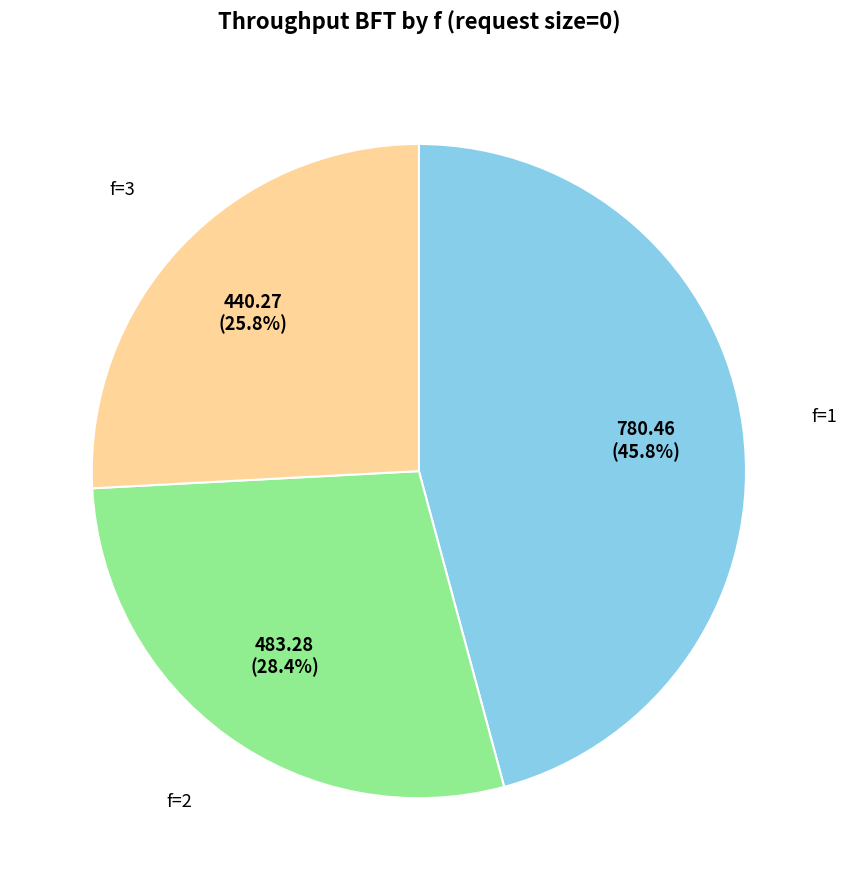

Does any single category account for the majority?

No